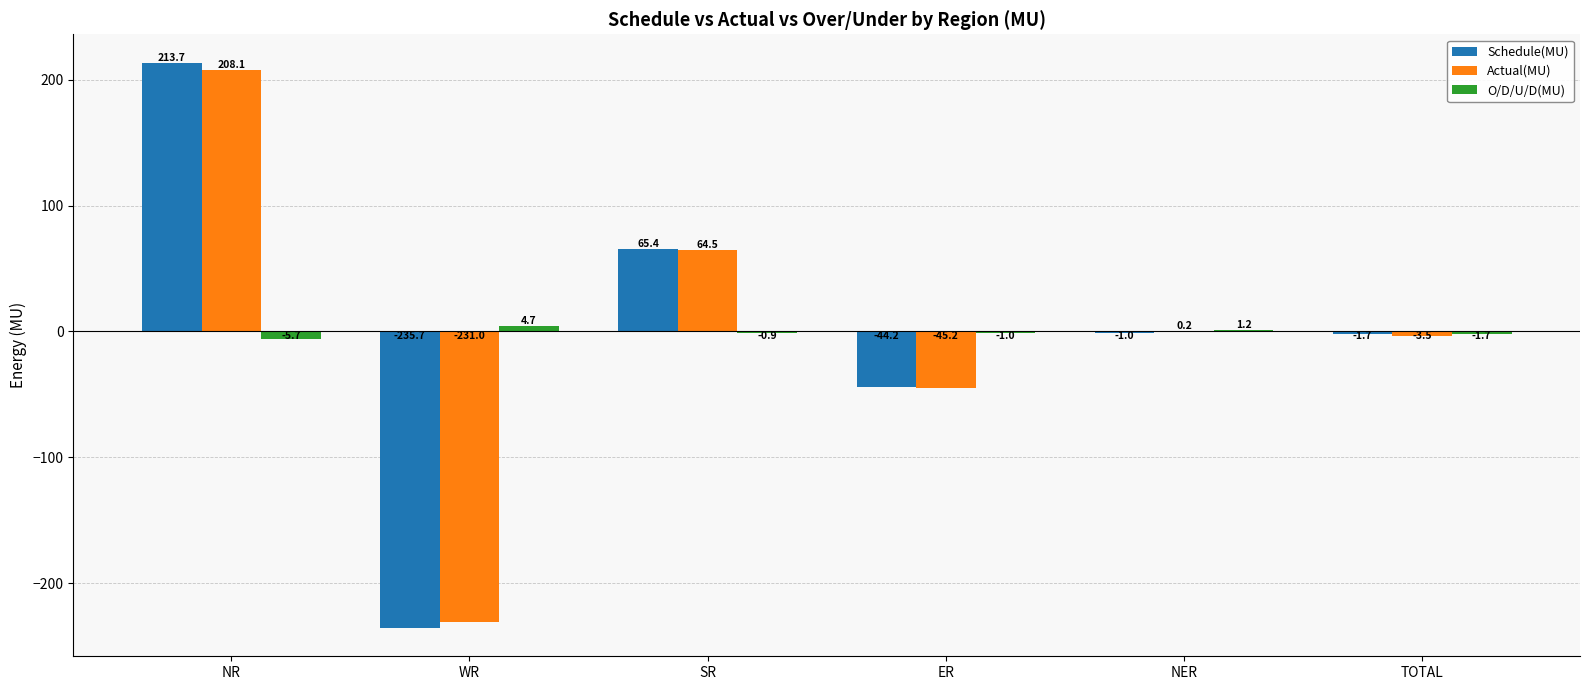

Are the bars grouped side by side (vs. stacked)?

Yes